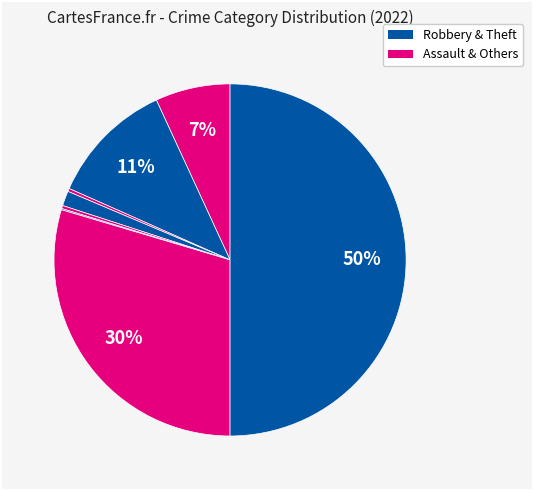

Does any single category account for the majority?

No